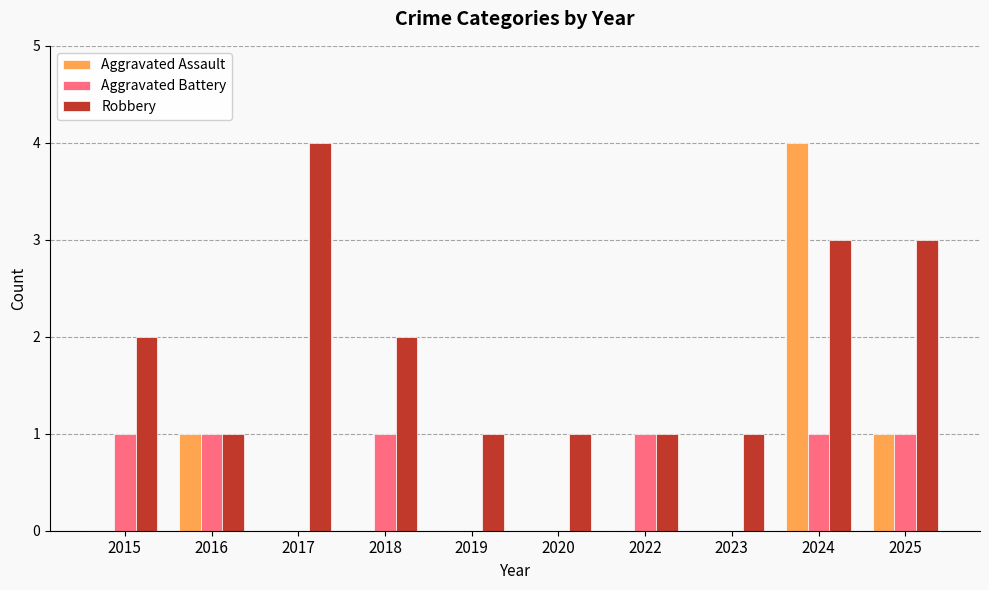

What is the difference between the Robbery values at 2022 and 2015?

1